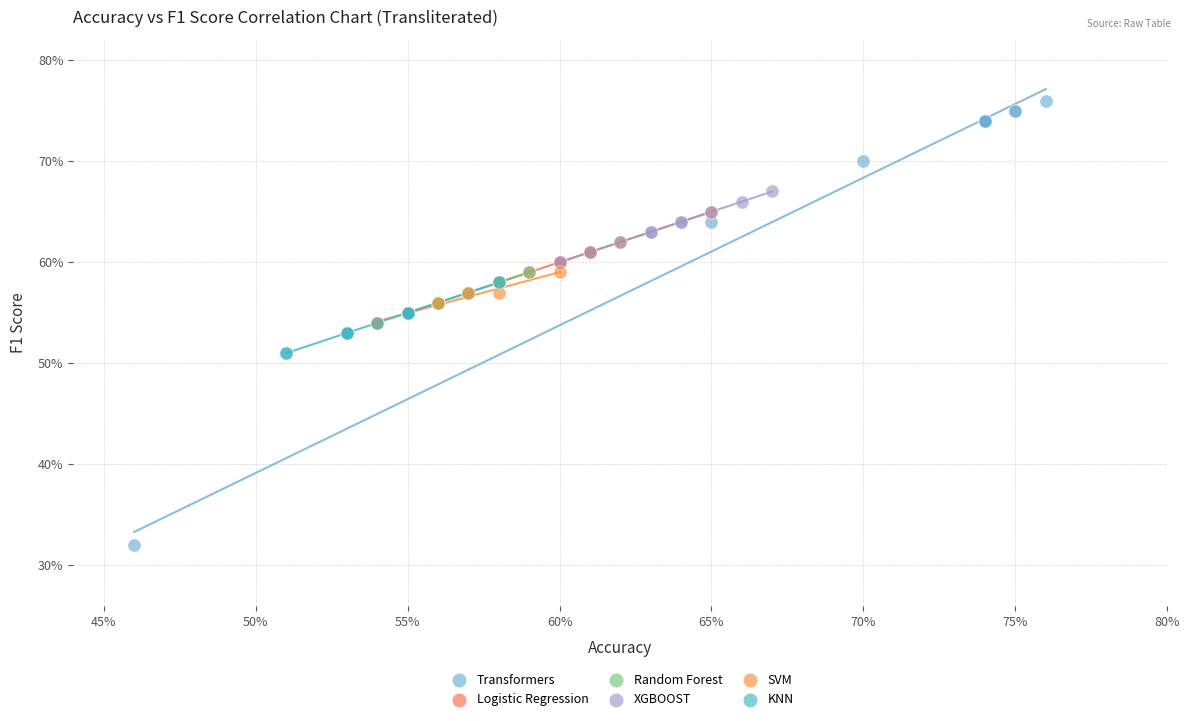

Which series contains the lowest Y value?

Transformers